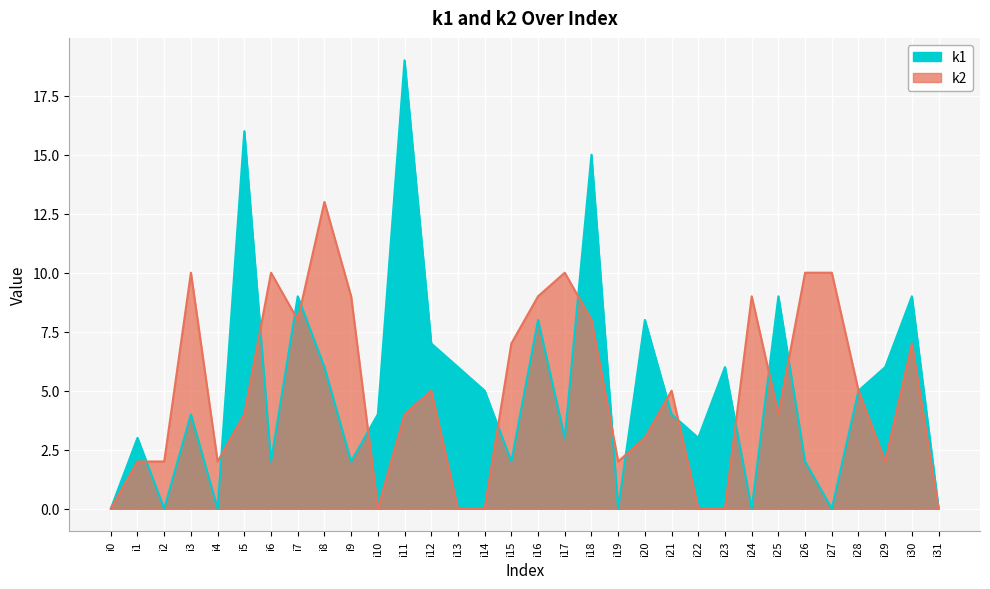

What is the difference between the k2 values at i4 and i28?

3